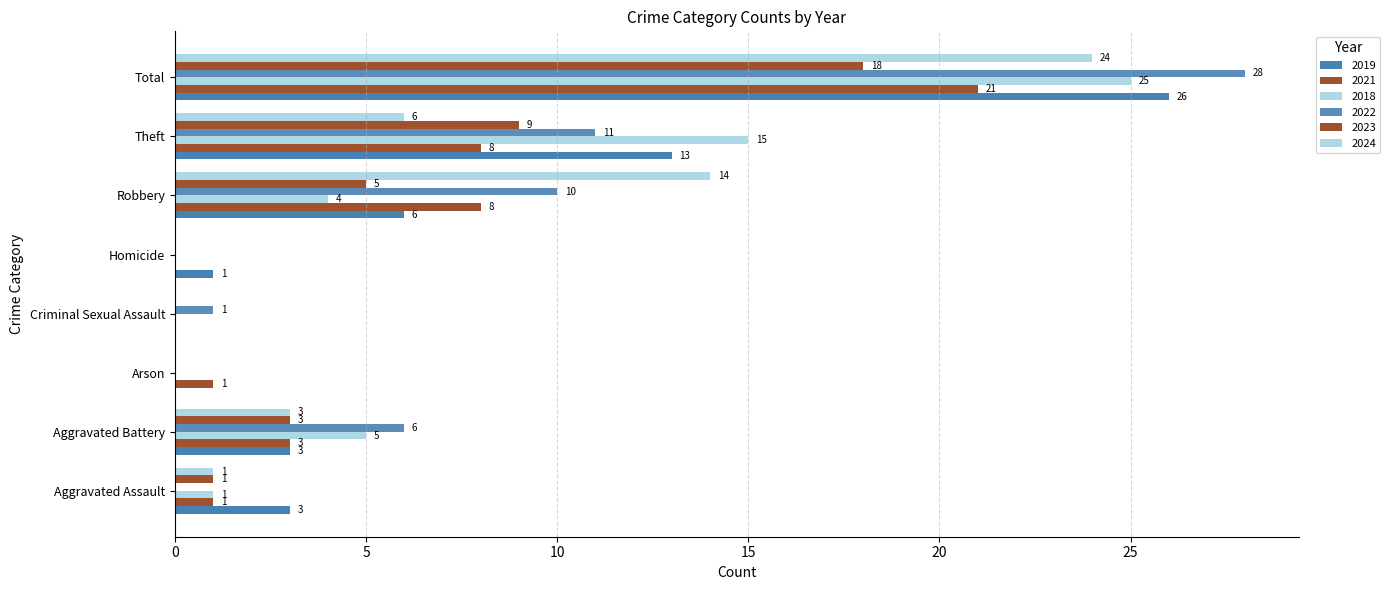

What is the sum of all 2018 values?

50